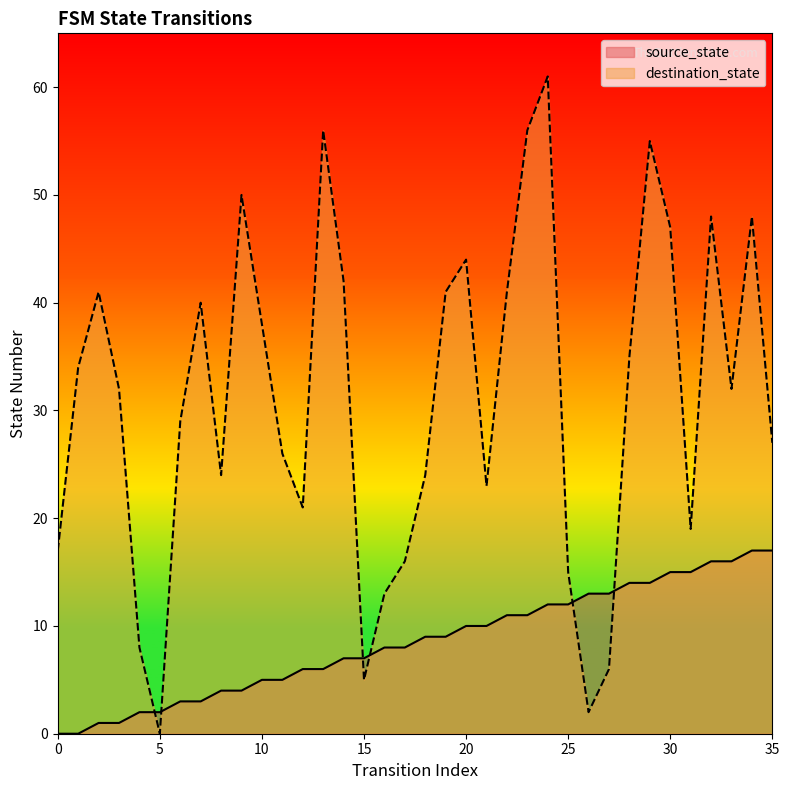

What is the value of the destination_state point at the 32nd from the left?

19